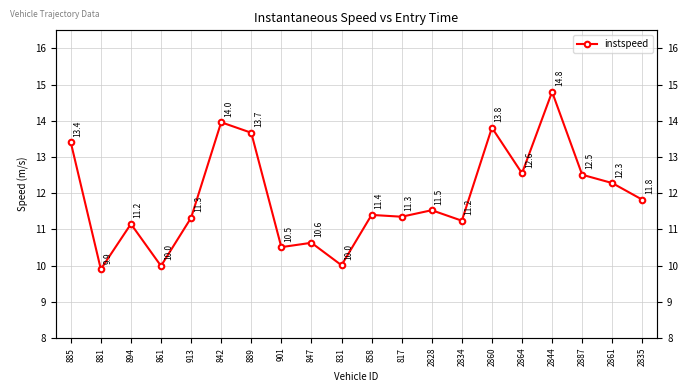

Where is the first local maximum?

894